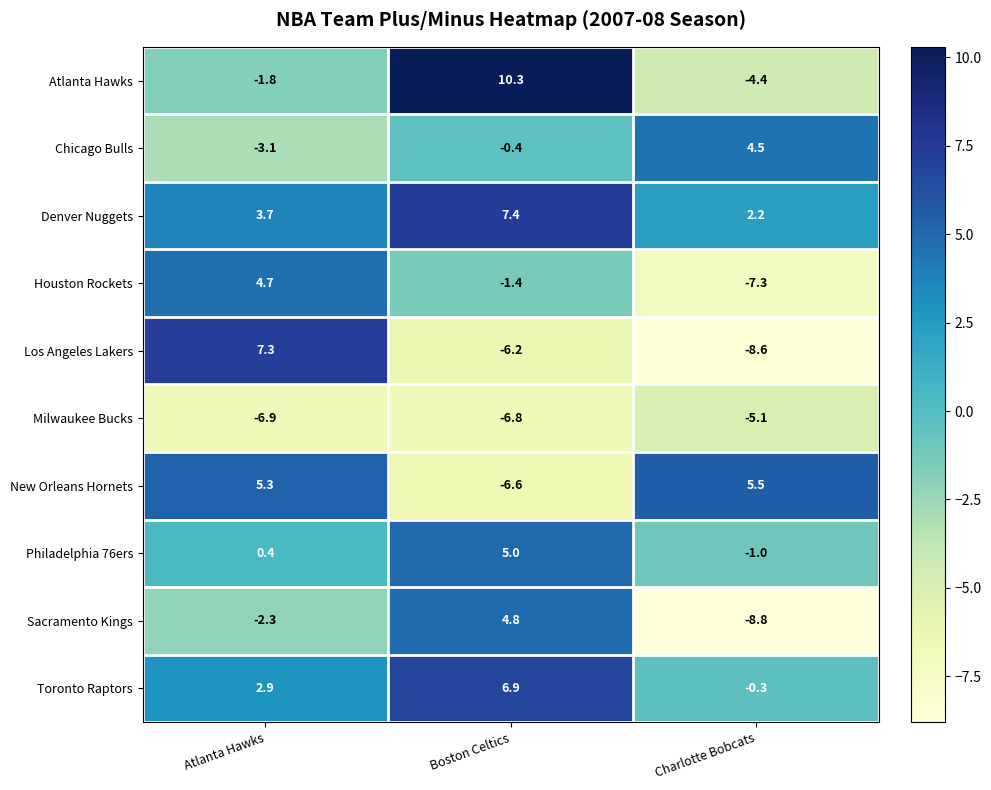

Where does the Houston Rockets series first go above -1?

Atlanta Hawks